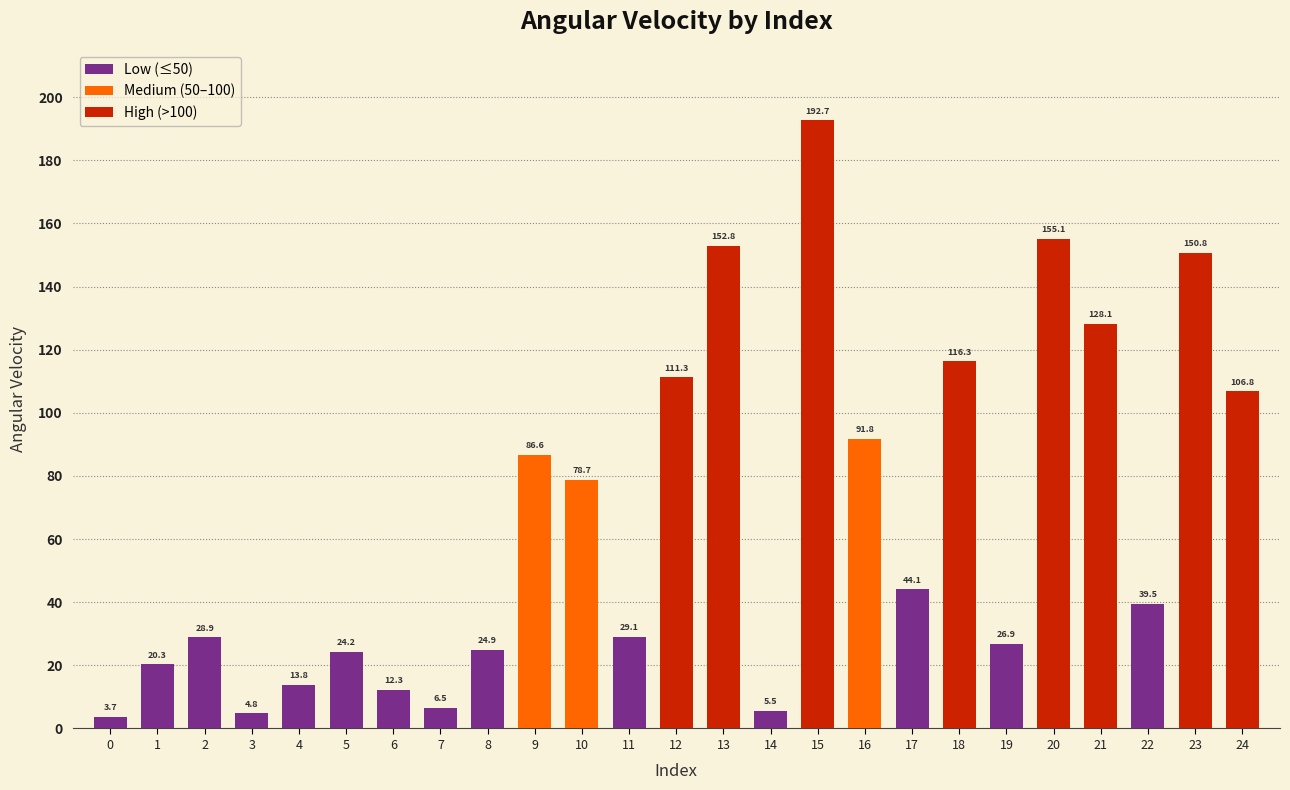

Reading left to right, extract all data points from this chart.

0=3.7	1=20.3	2=28.9	3=4.8	4=13.8	5=24.2	6=12.3	7=6.5	8=24.9	9=86.6	10=78.7	11=29.1	12=111.3	13=152.8	14=5.5	15=192.7	16=91.8	17=44.1	18=116.3	19=26.9	20=155.1	21=128.1	22=39.5	23=150.8	24=106.8